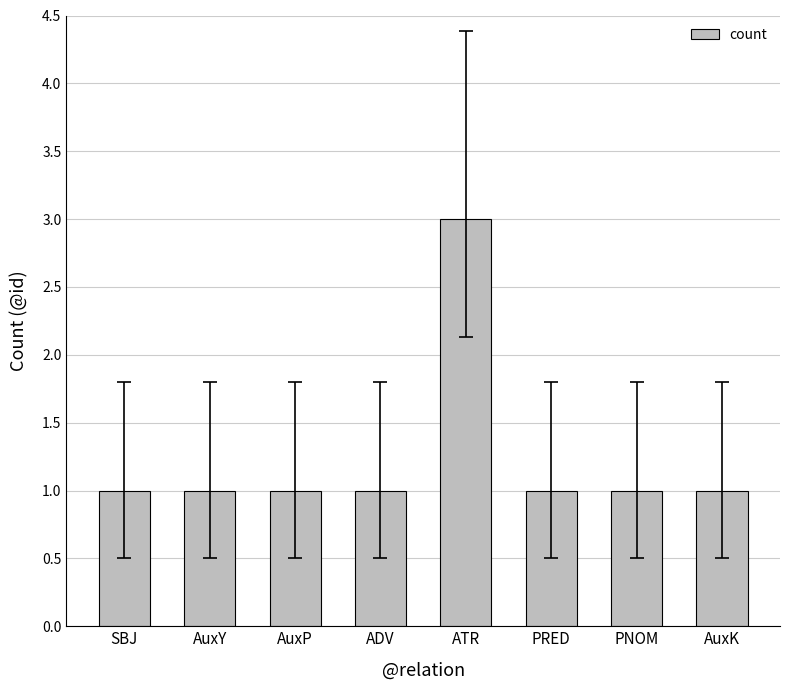

Approximately how many times larger is the value at AuxK compared to AuxP?

1.0